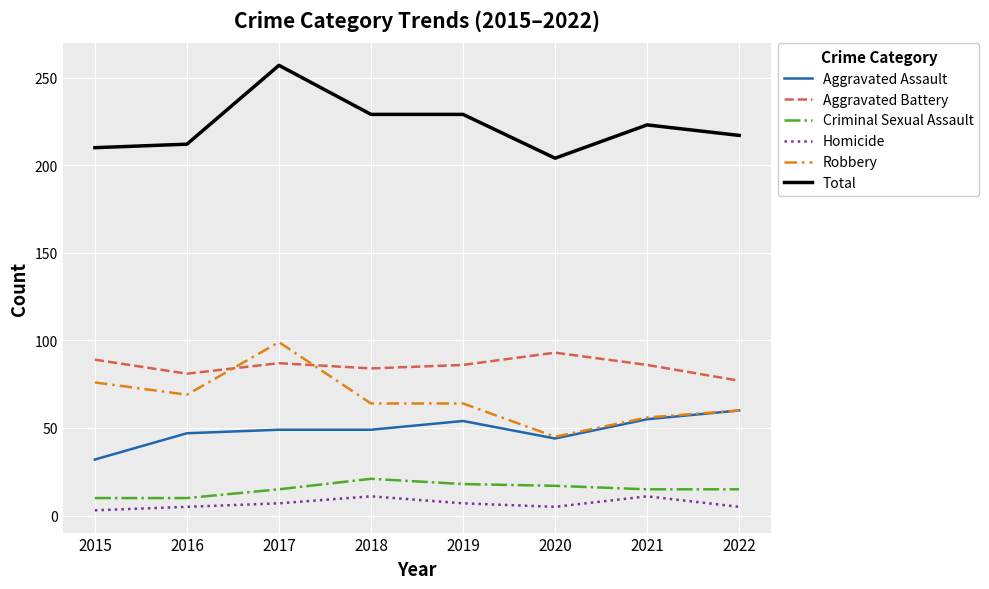

What value does the Total series have at 2017?

257